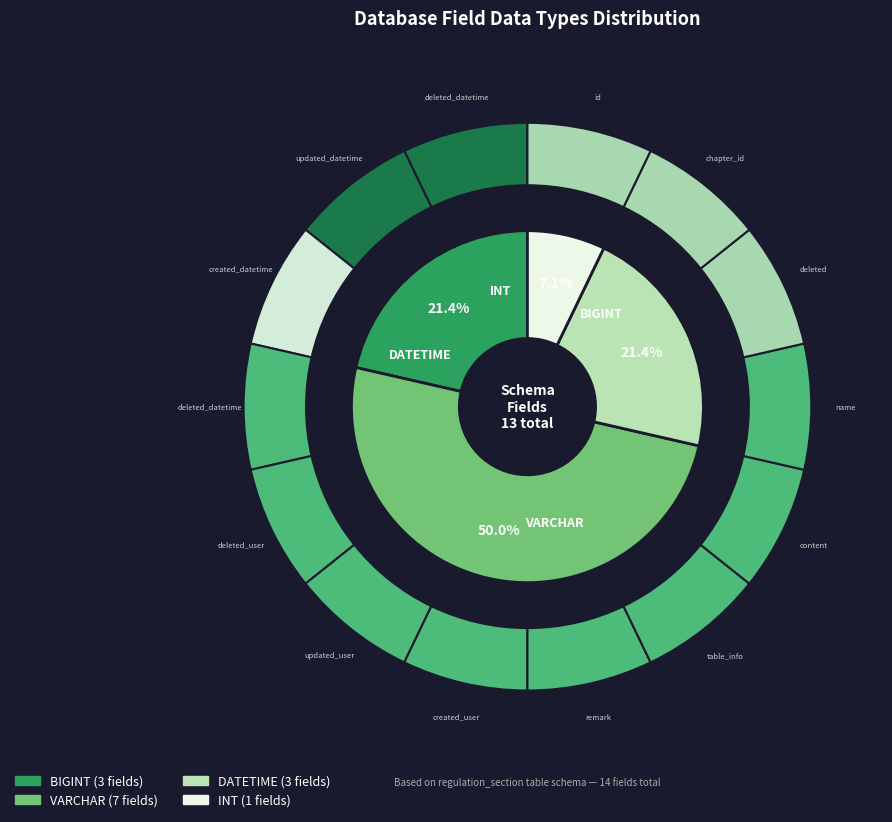

Which has a higher value, INT or VARCHAR?

VARCHAR